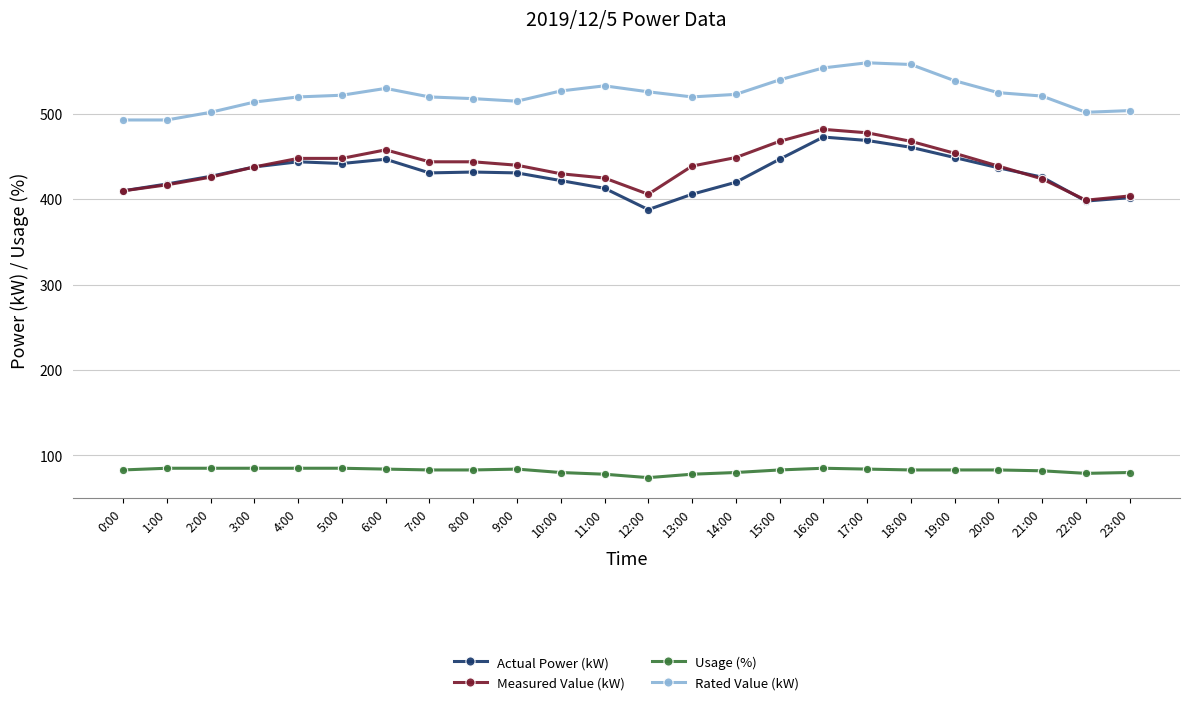

True or false: Usage (%) and Measured Value (kW) intersect in this chart.

False